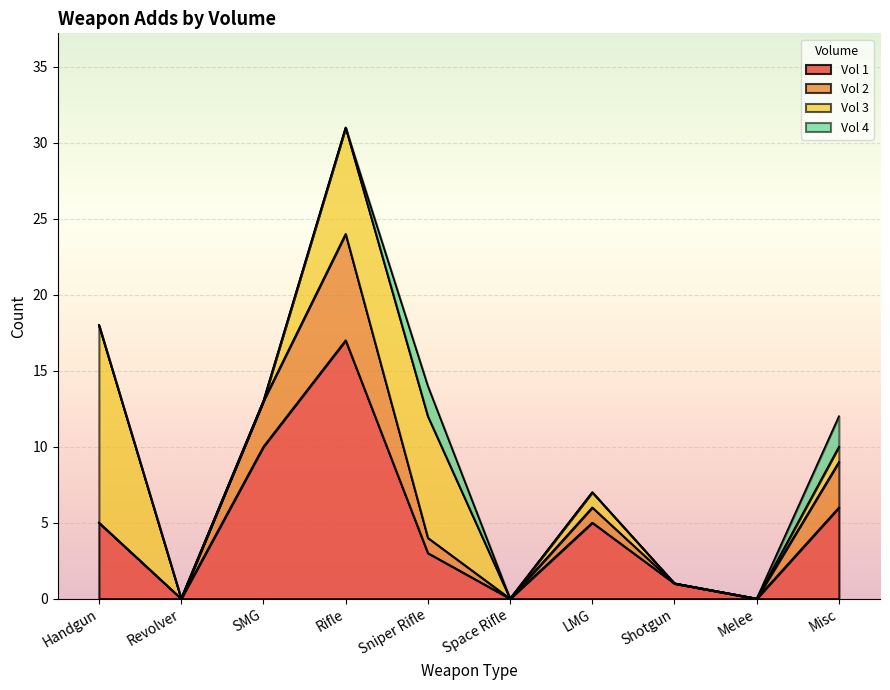

At how many categories does at least one series exceed 1?

6